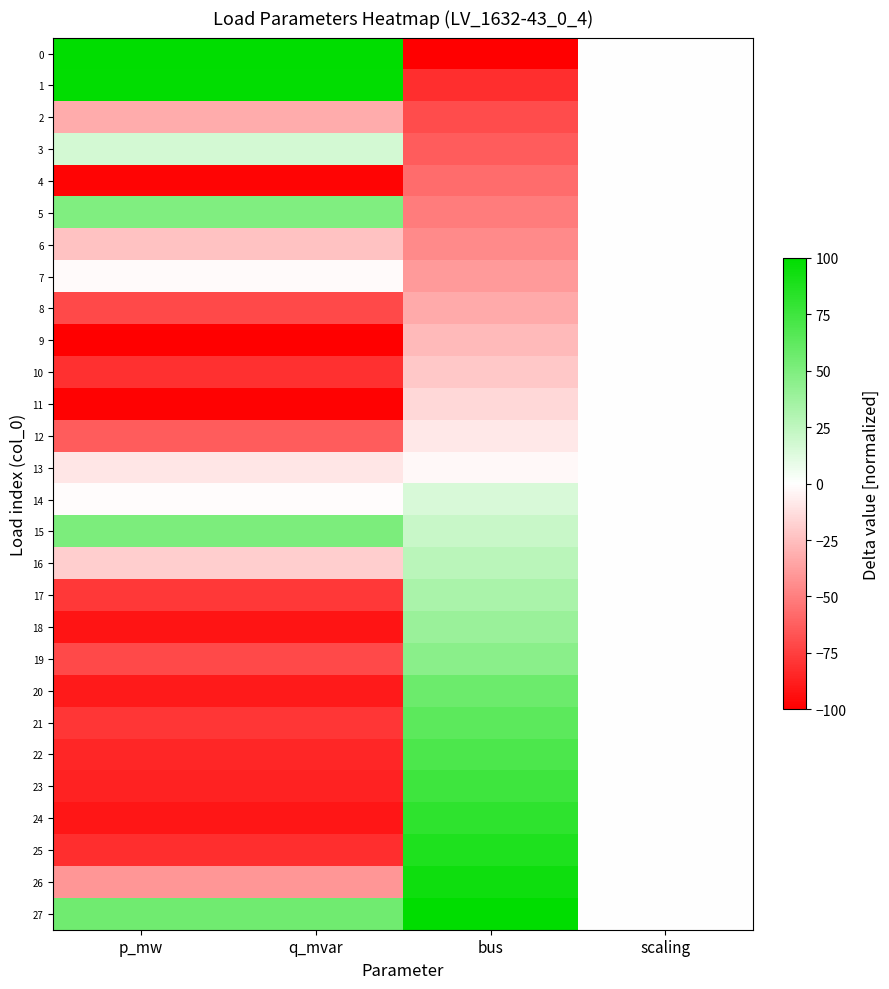

Rank the series at p_mw from highest to lowest value.

0, 1, 27, 15, 5, 3, 14, 7, 13, 16, 6, 2, 26, 12, 19, 8, 17, 21, 10, 25, 22, 23, 20, 24, 18, 4, 11, 9